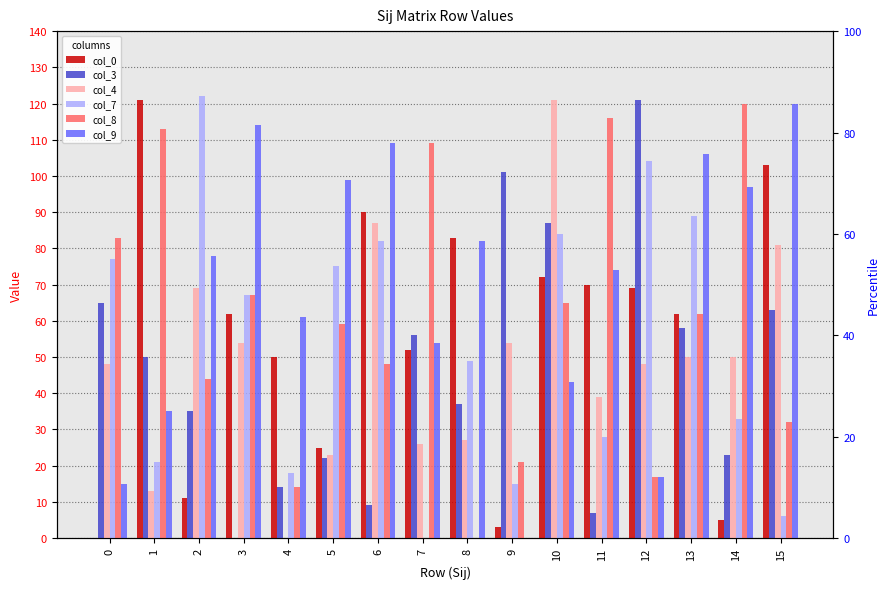

What is the value of the col_3 bar at the 6th from the left?

22